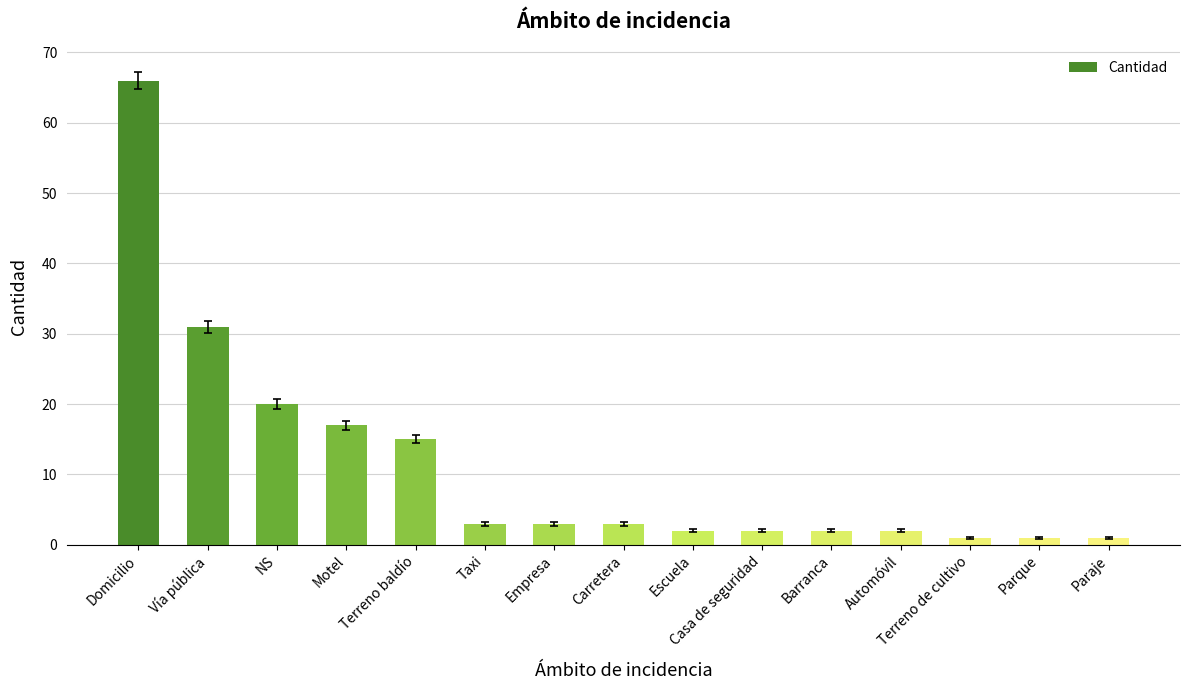

What is the sum of all values?

169